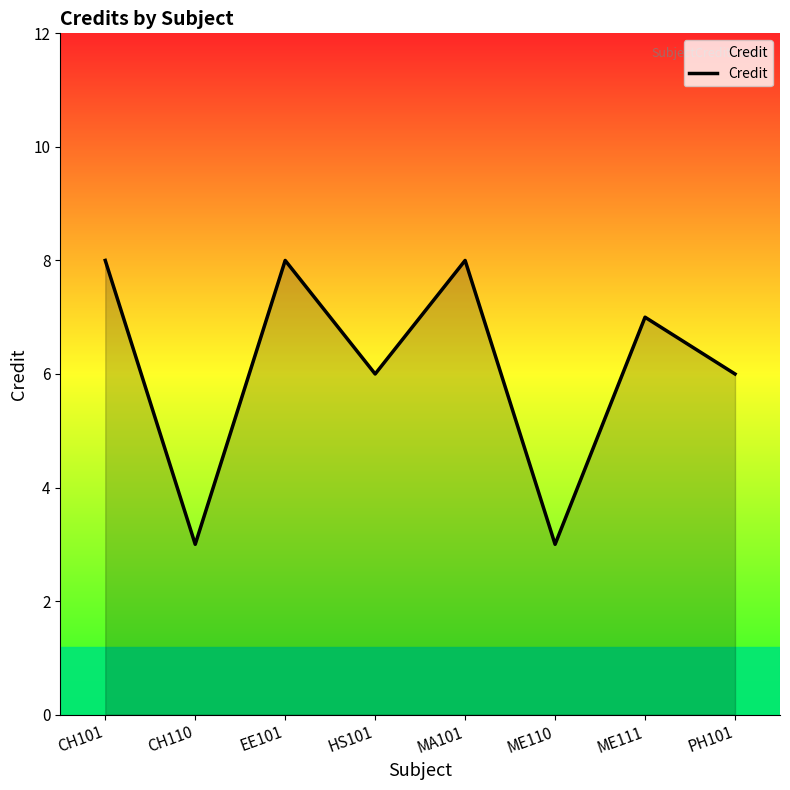

Does the chart have visible grid lines?

No